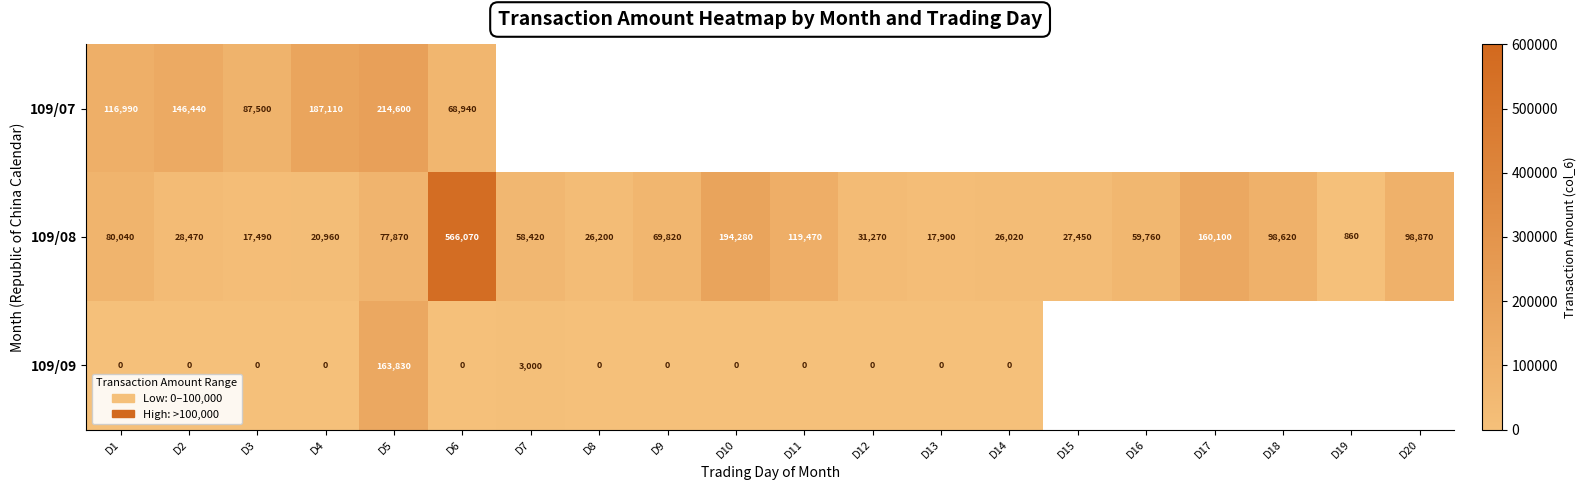

Is it true that 109/08 equals 14031 at D14?

False